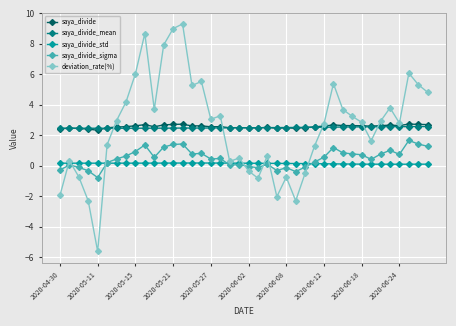

What is the smallest value displayed?

-5.6